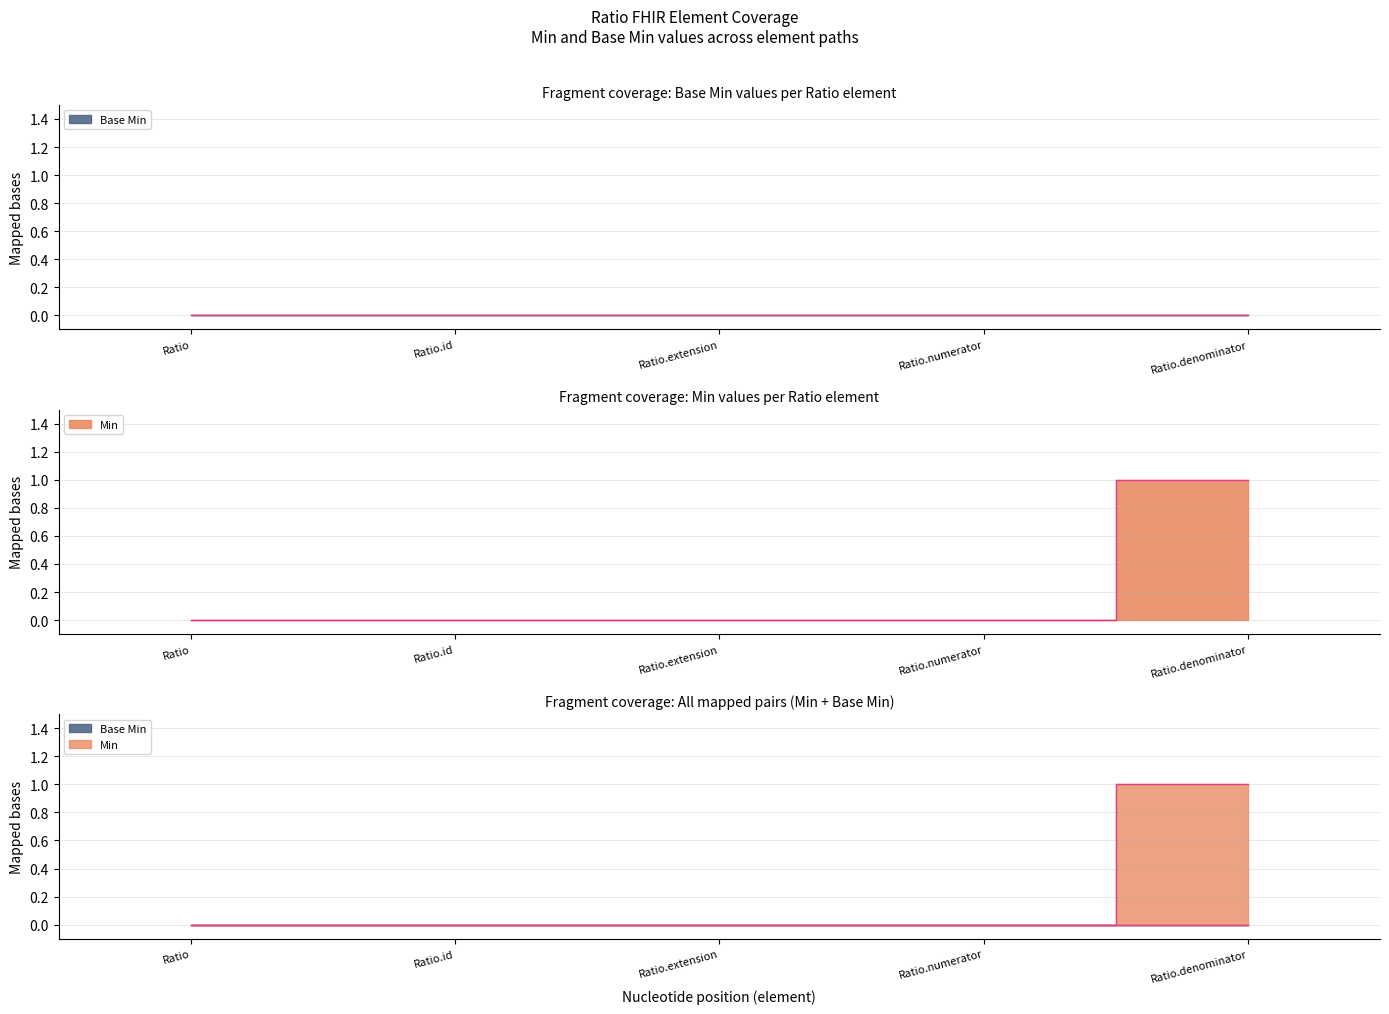

Which category has the highest value across all series?

Ratio.denominator